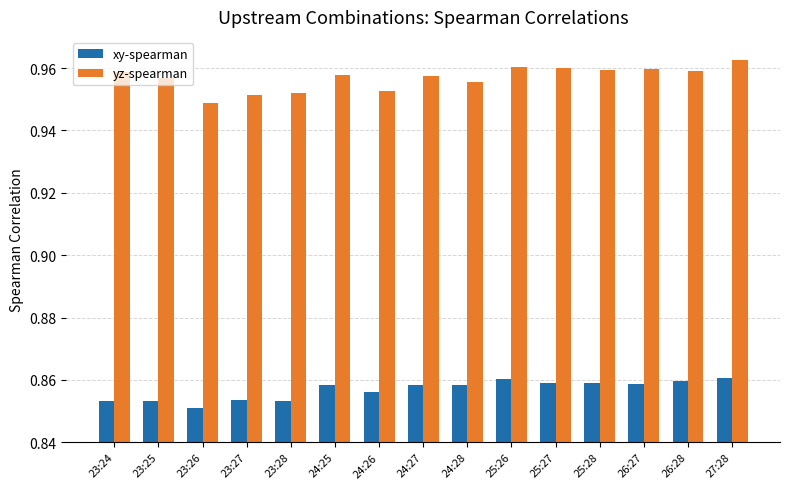

Where is xy-spearman nearest to the value 0?

23:26